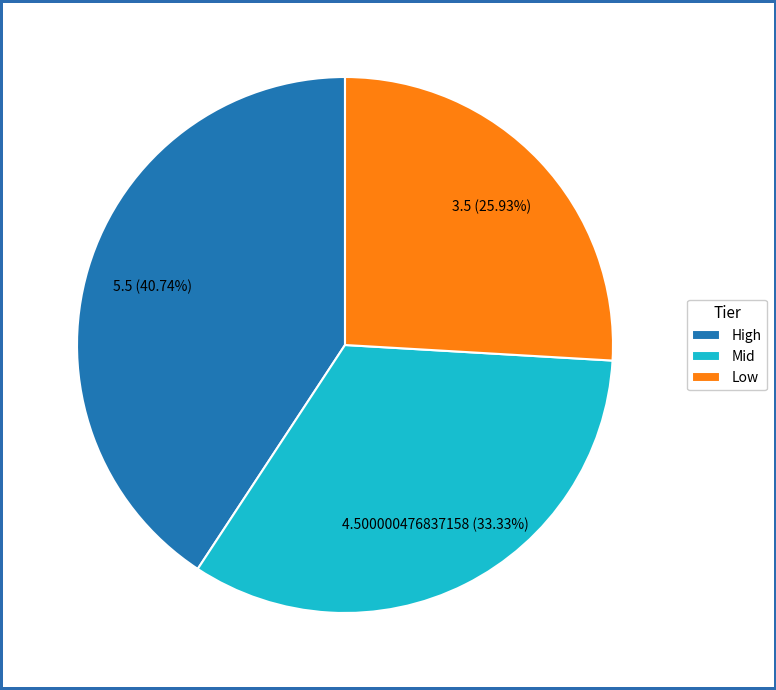

What is the ratio of the value at High to the value at Low?

1.6